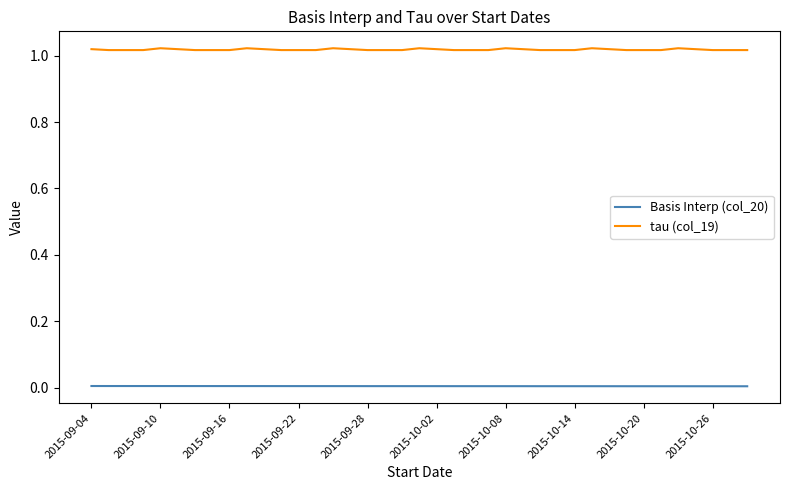

Which series has the largest total across all categories?

tau (col_19)